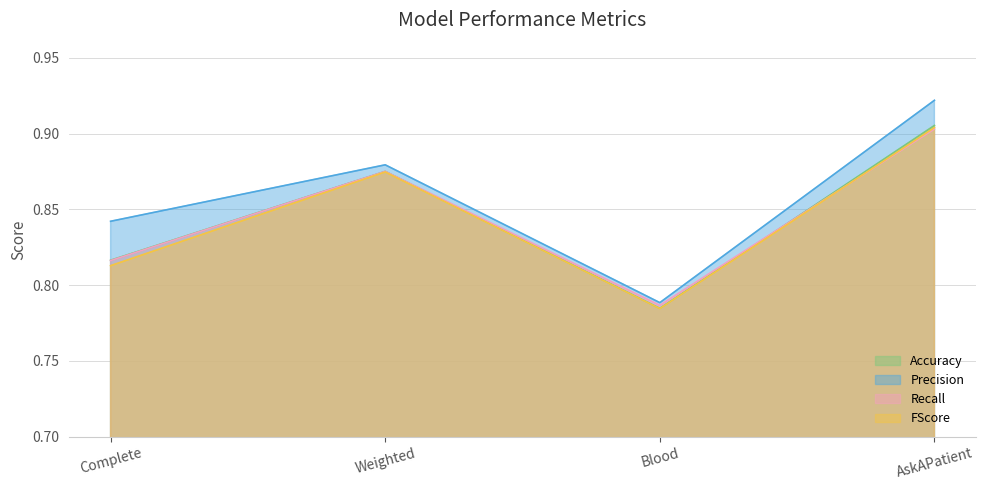

How many Precision values are between 0 and 1?

4